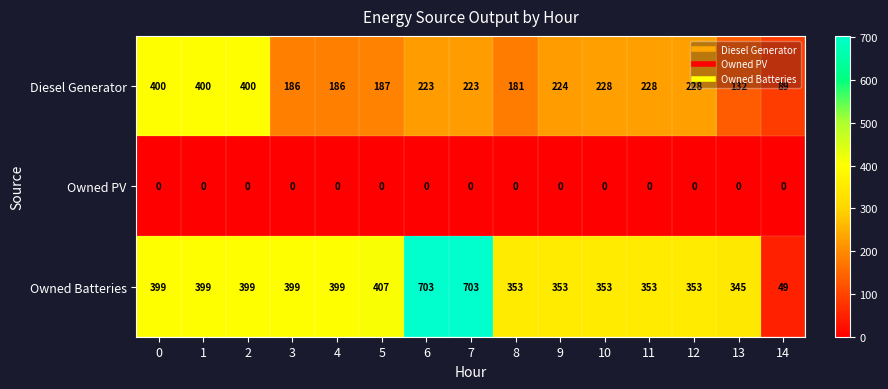

List the series in order of their peak value, lowest first.

Owned PV, Diesel Generator, Owned Batteries